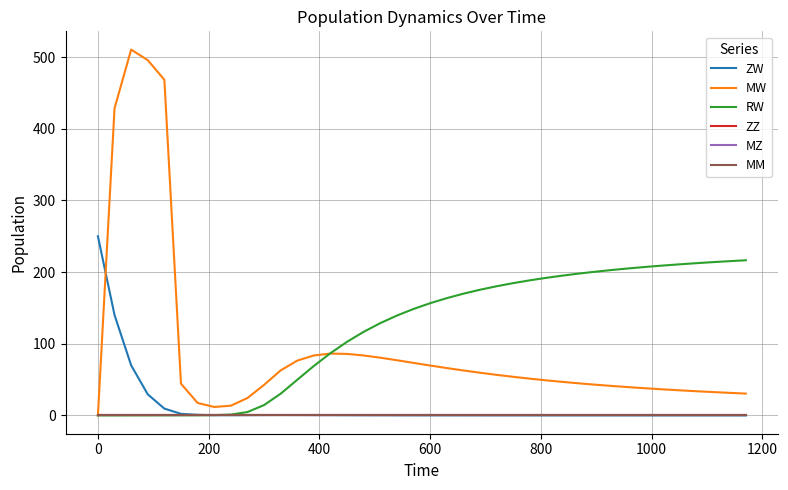

Does the chart display data point markers on the line(s)?

No